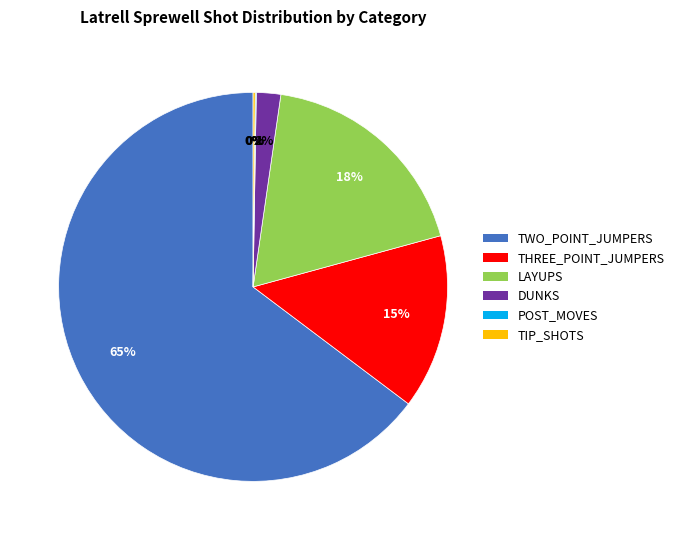

Do DUNKS and THREE_POINT_JUMPERS together represent more than half of the pie?

No